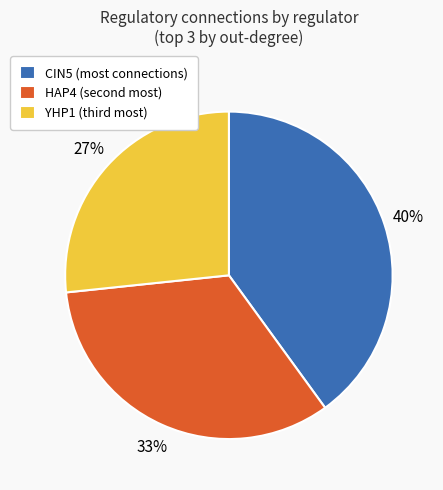

To the nearest percent, what portion does CIN5 (most connections) represent?

40%